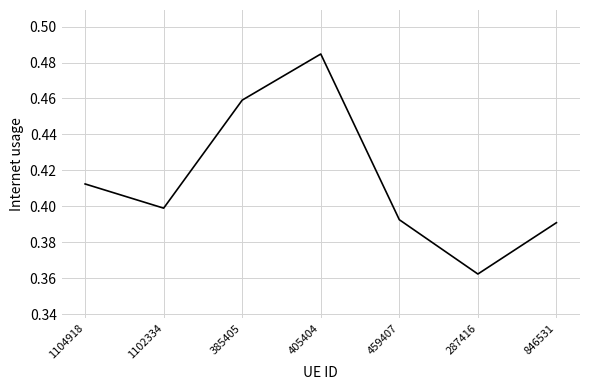

How many interior local peaks (higher than both neighbors) does the data have?

1